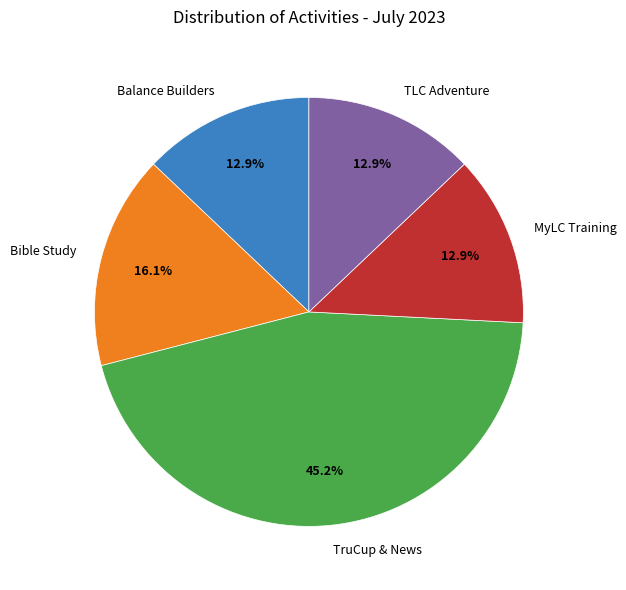

Between Bible Study and MyLC Training, which is larger?

Bible Study